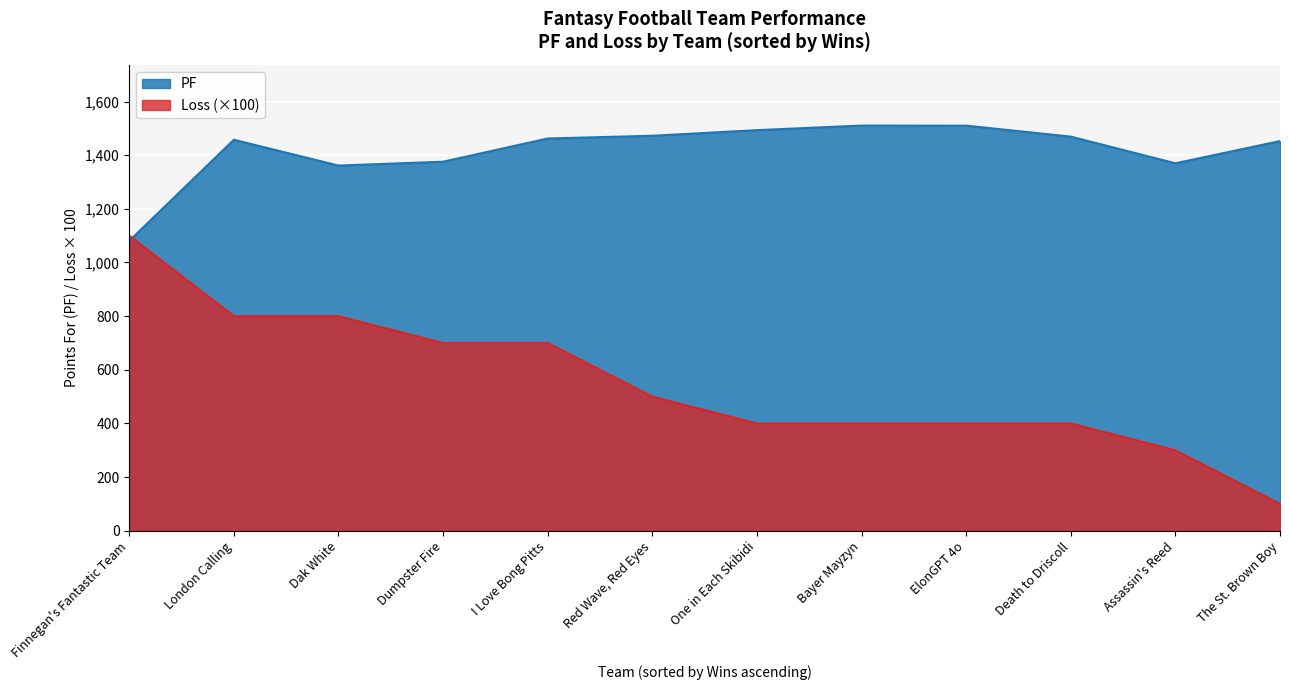

What is the spread (max minus min) of values at Dak White?

561.3